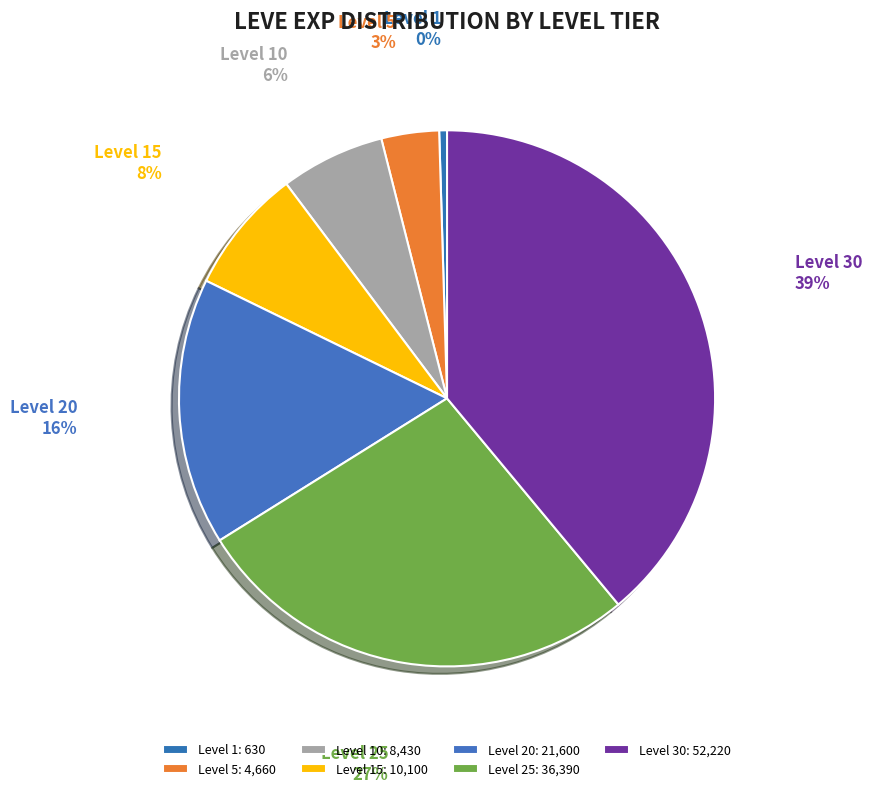

Which category has the biggest portion of the pie?

Level 30